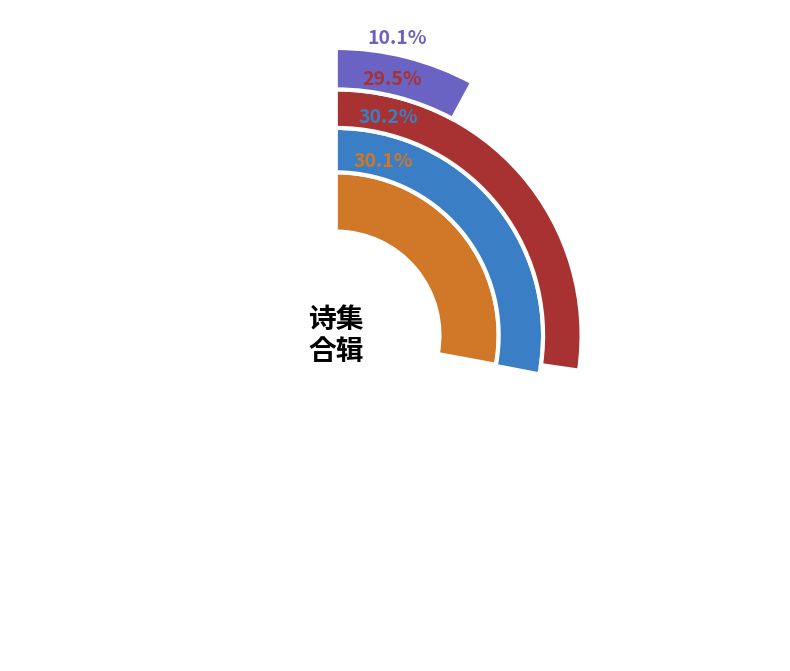

What is the change in value from 905403 to 1125141?

+219738